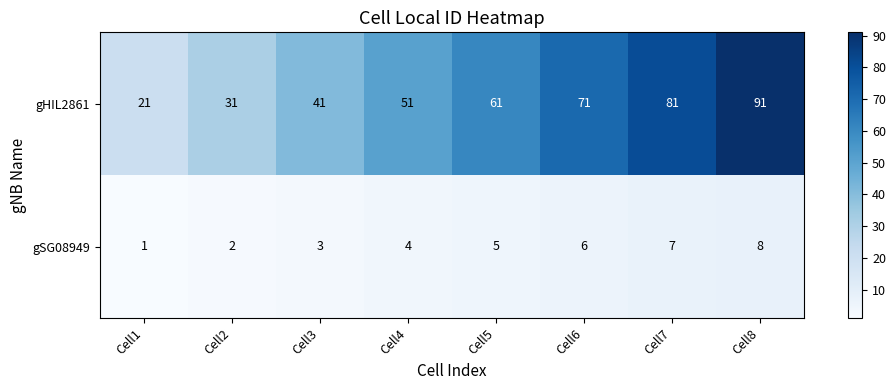

What is the smallest value displayed?

1